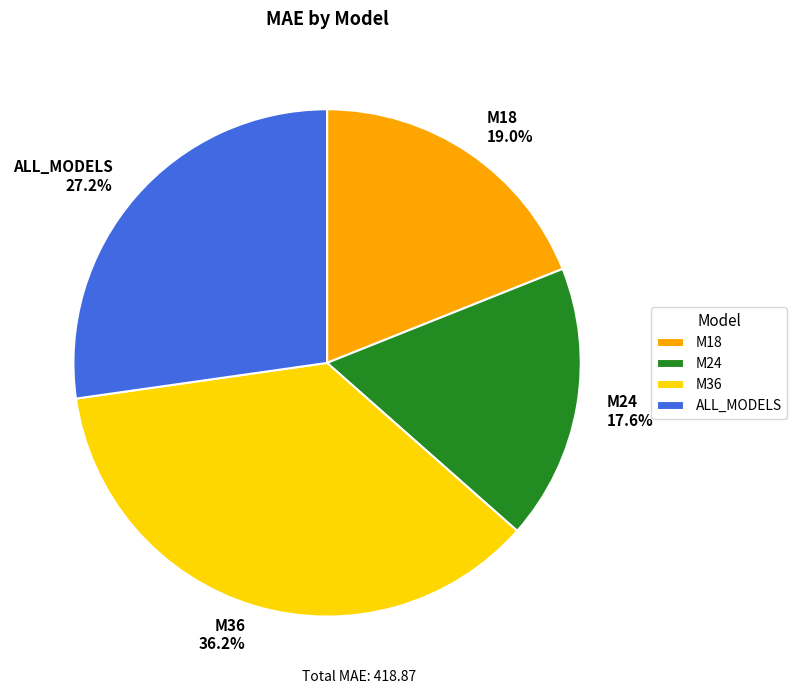

Combined, what portion of the pie is ALL_MODELS and M18?

46.2%